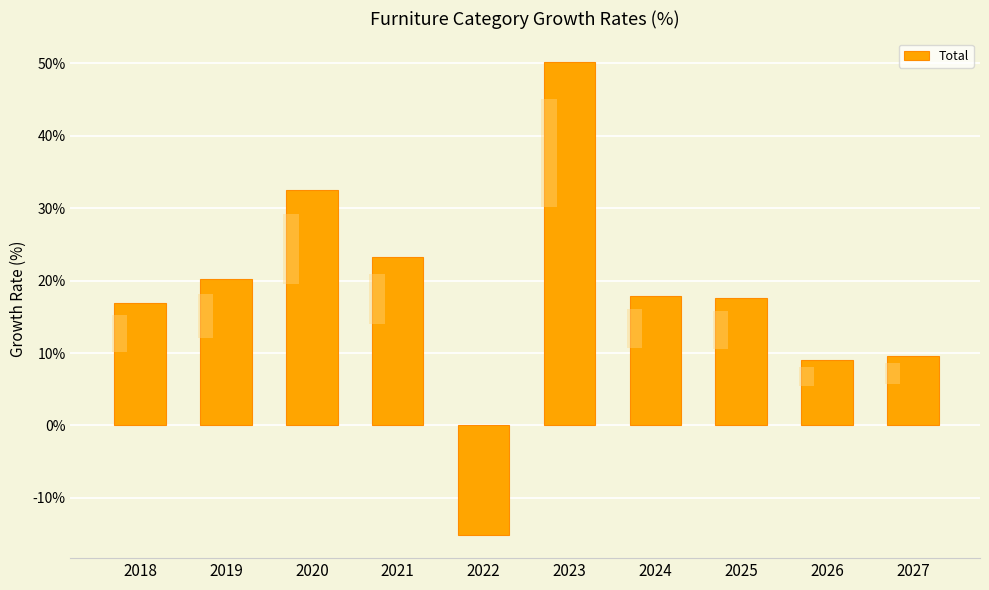

At which label is the value closest to 17?

2018